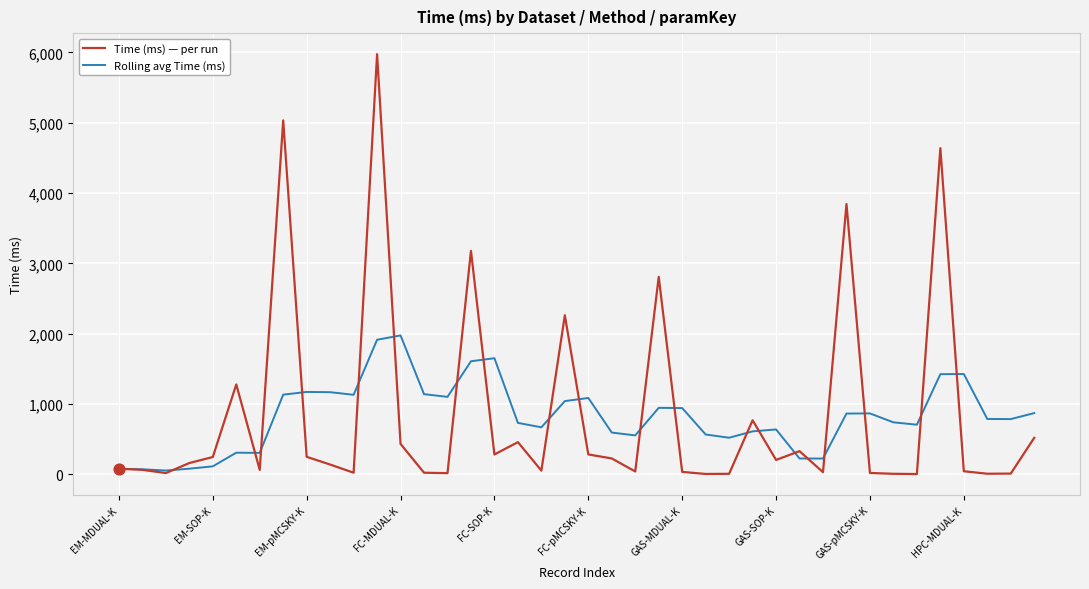

Rank the series by their maximum value, from highest to lowest.

Time (ms) — per run, Rolling avg Time (ms)